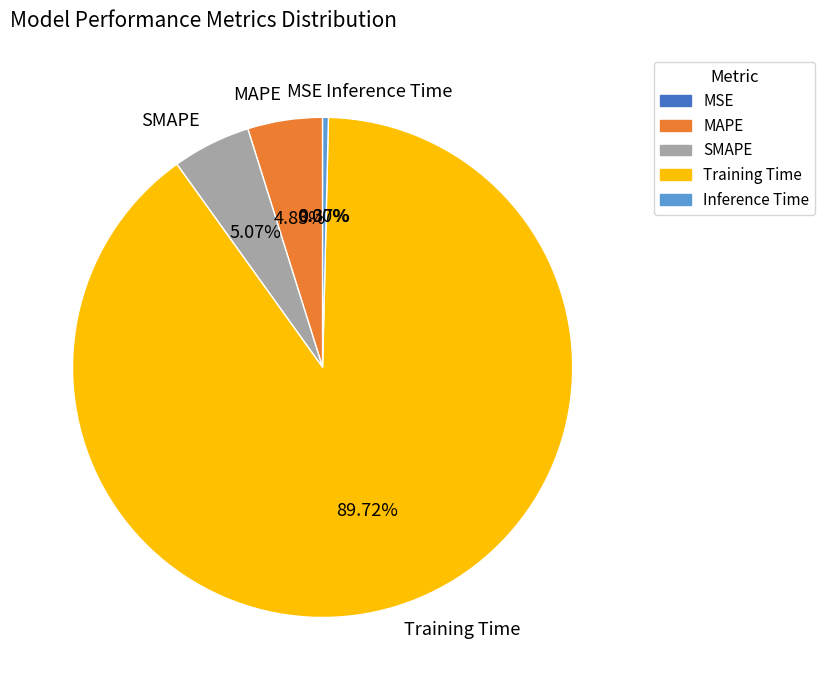

Does any single category account for the majority?

Yes